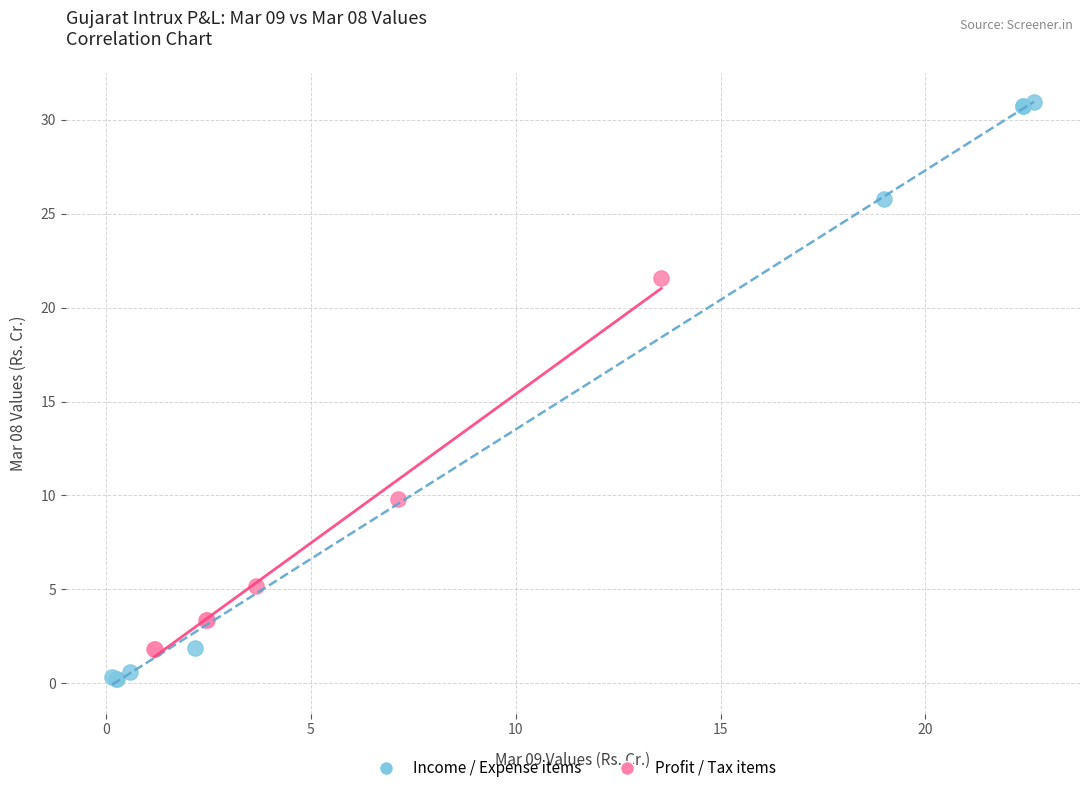

Which series contains the lowest Y value?

Income / Expense items